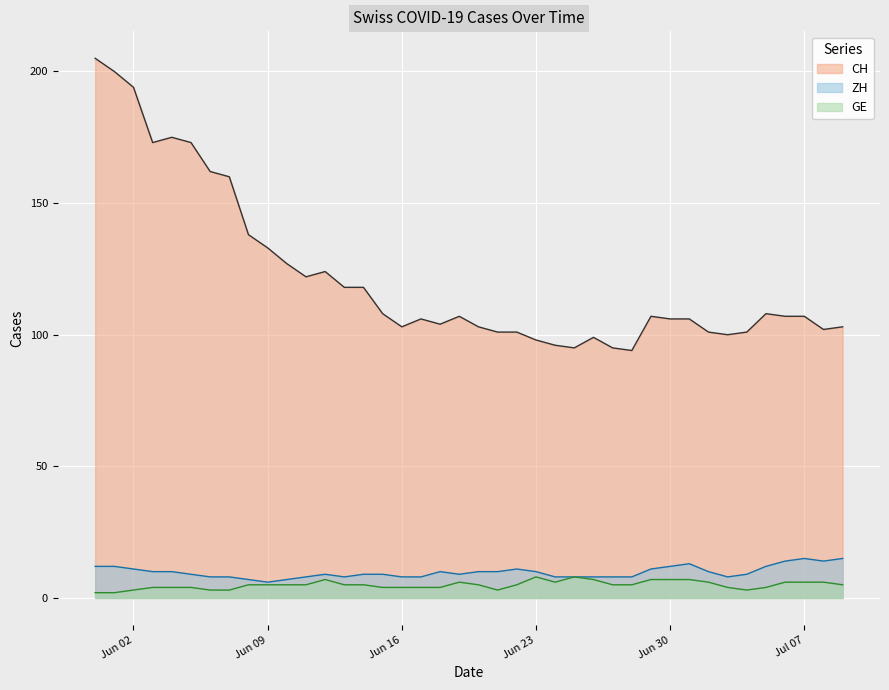

What is the spread (max minus min) of values at 2020-06-06?

159